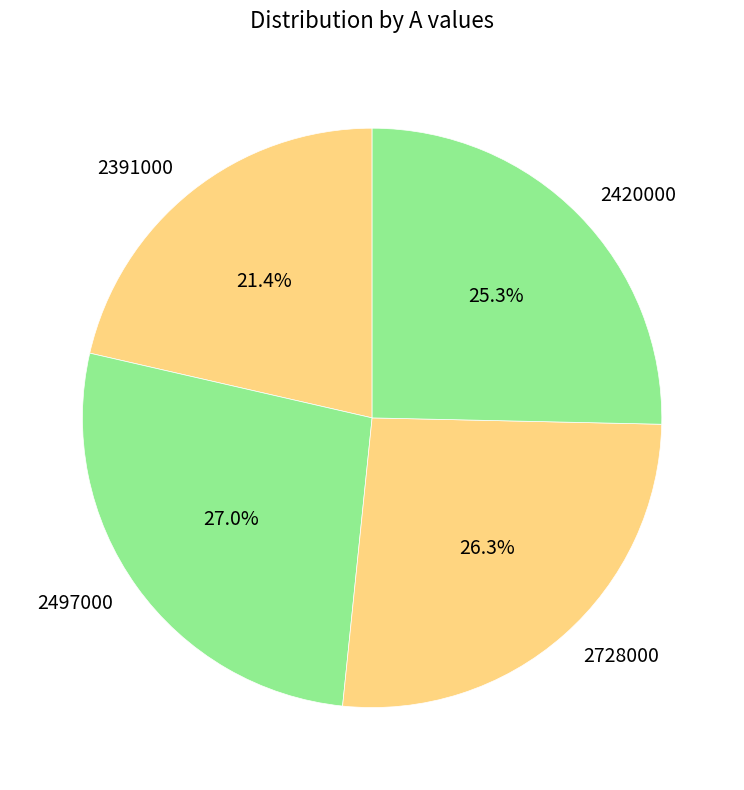

Combined, do 2728000 and 2420000 account for over 50%?

Yes